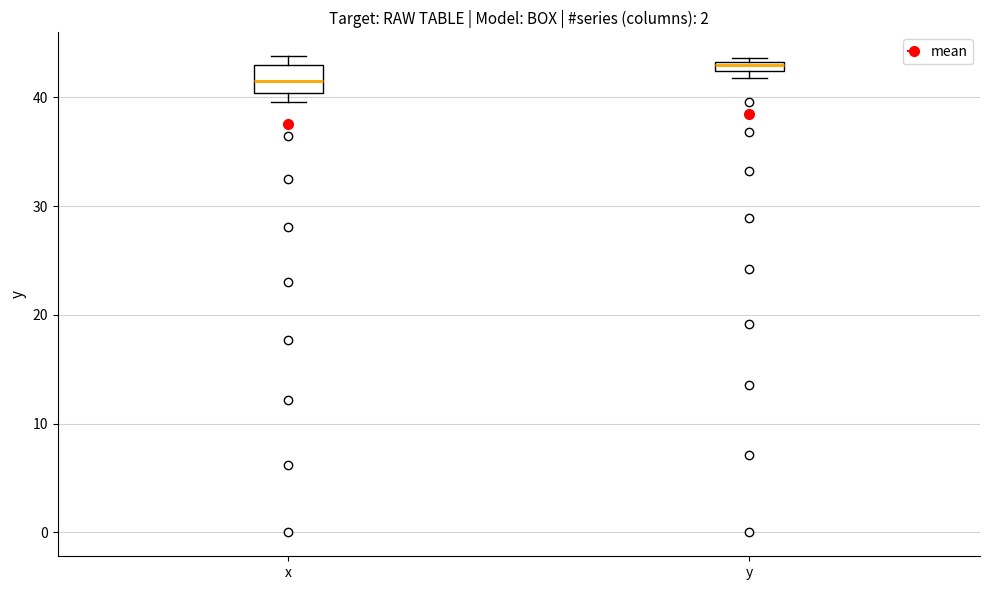

Where is the lower edge of the box for x on the y-axis? The values are not printed on the chart, so give them approximately, as read against the axis.

40